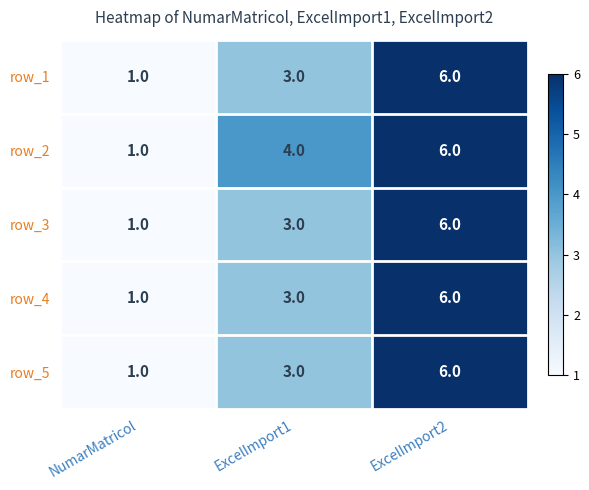

Rank the categories by row_2 value from lowest to highest.

NumarMatricol, ExcelImport1, ExcelImport2